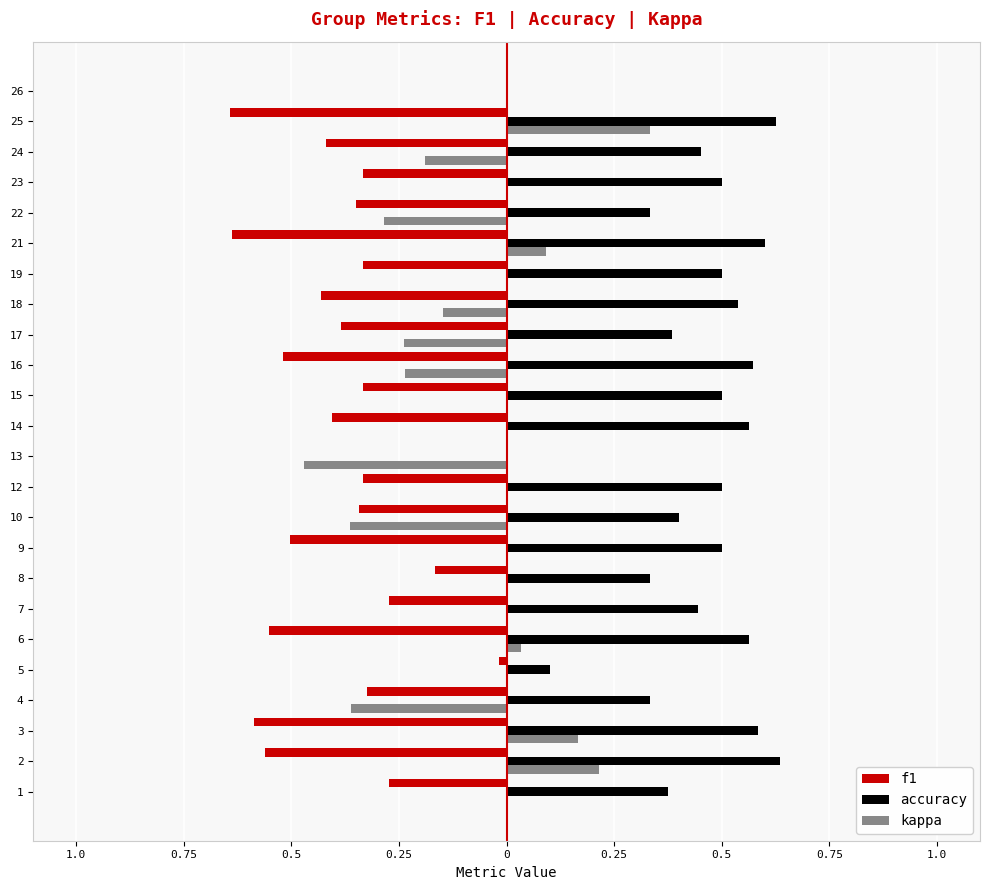

What is the total value across all series at 22?

0.3